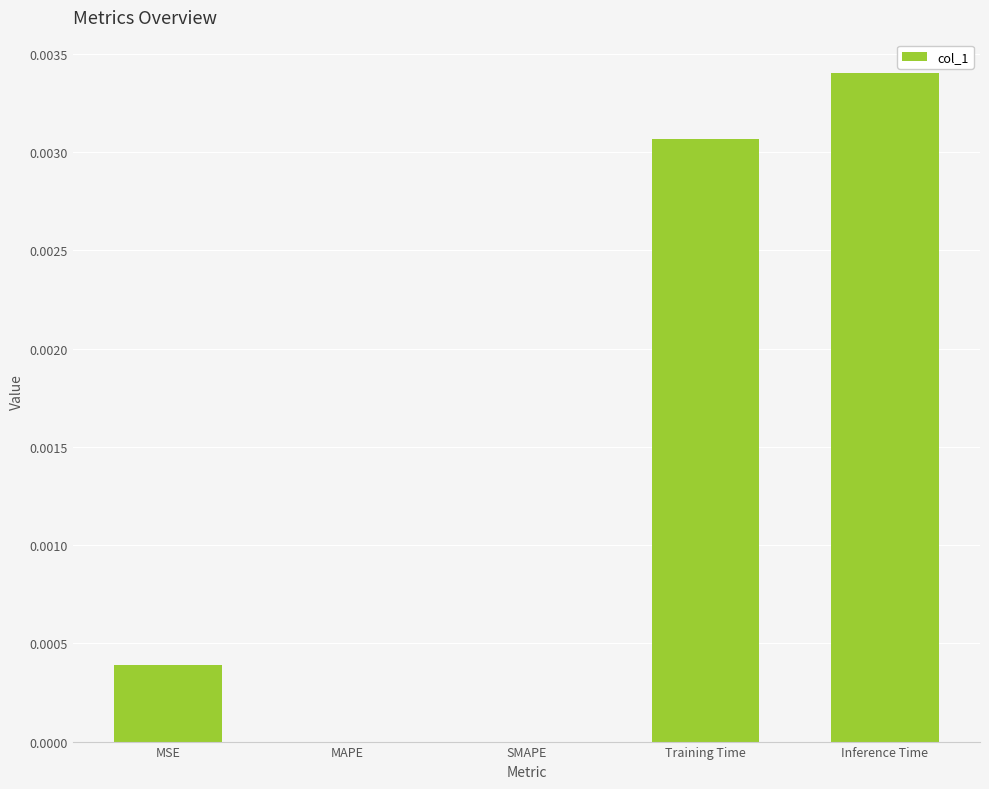

Which has a higher value, Training Time or SMAPE?

Training Time